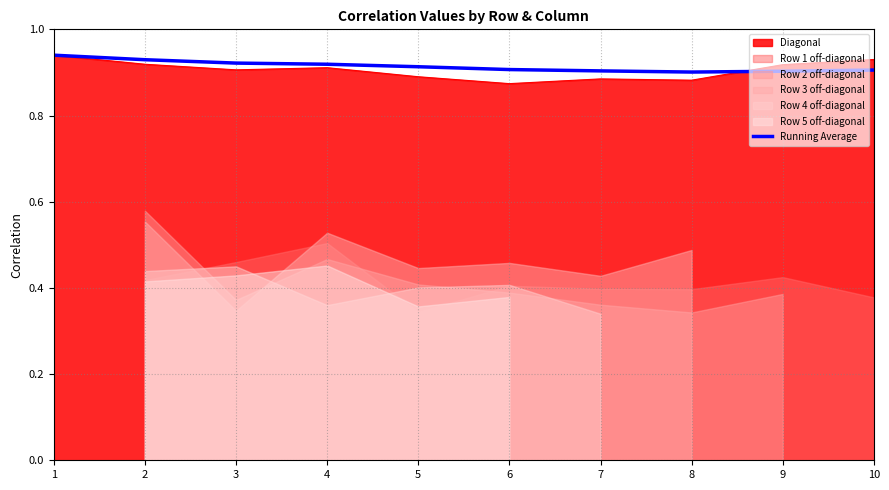

Is the value of Running Average at 5 greater than the value of Diagonal at 6?

Yes